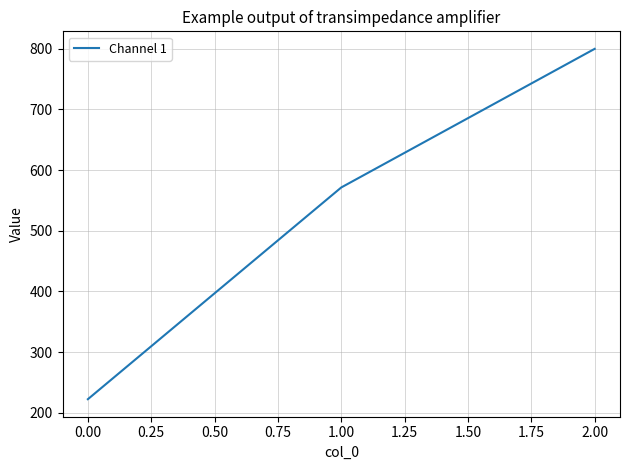

The chart shows a value of 310.6 at 0.00. True or false?

False